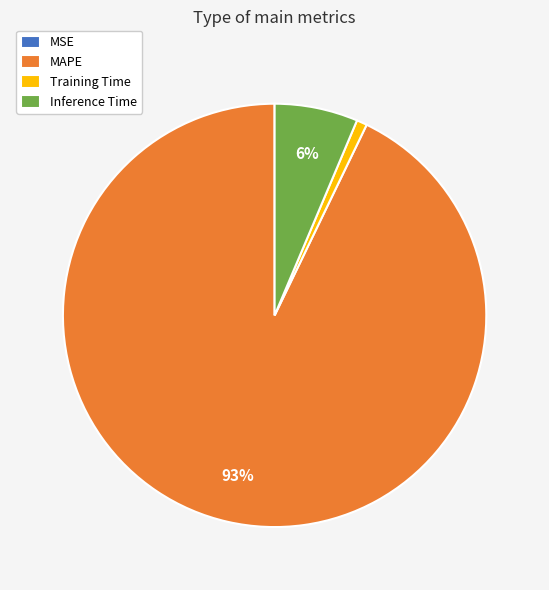

Is MAPE the majority of the pie?

Yes